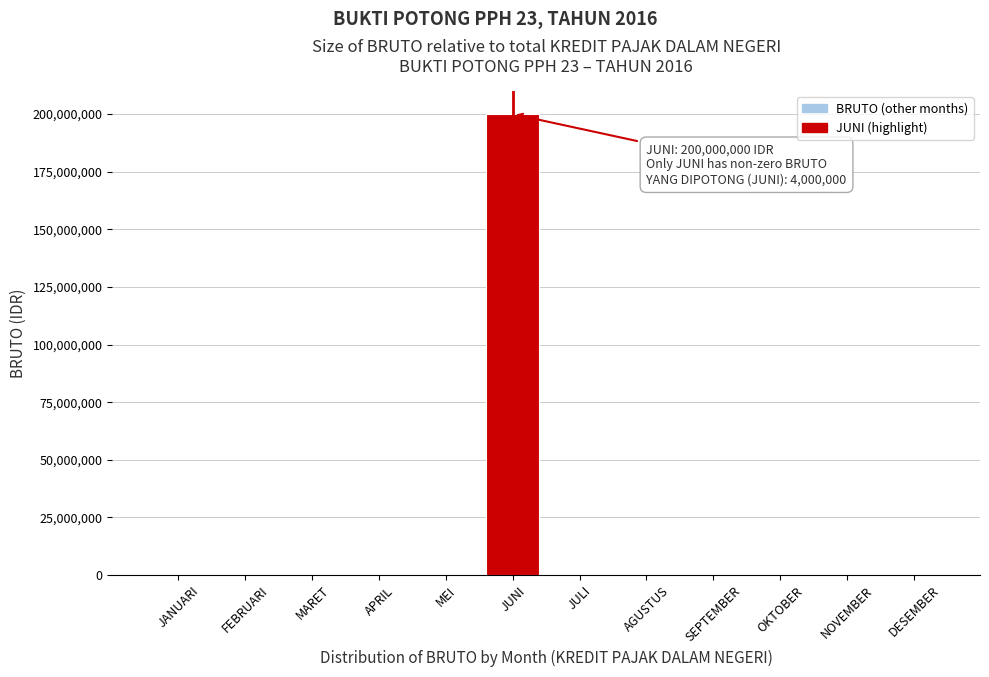

Is it true that the value at JANUARI is 0?

True